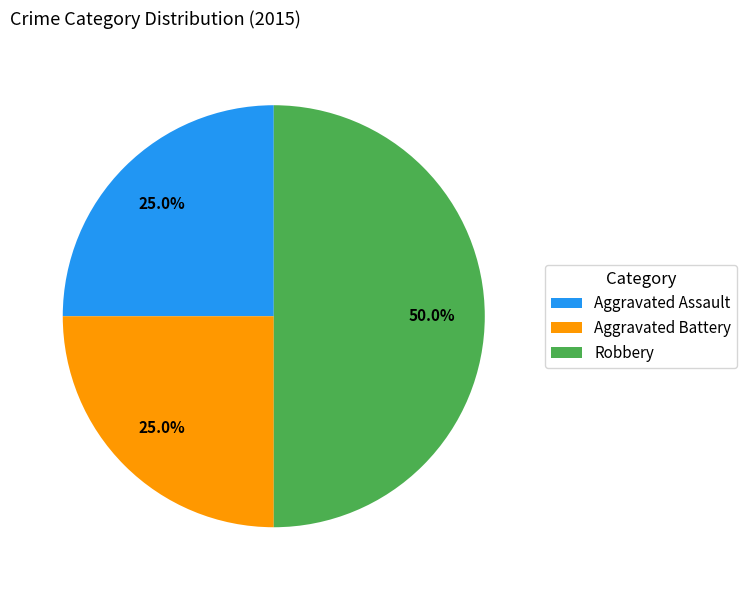

Which category has the biggest portion of the pie?

Robbery